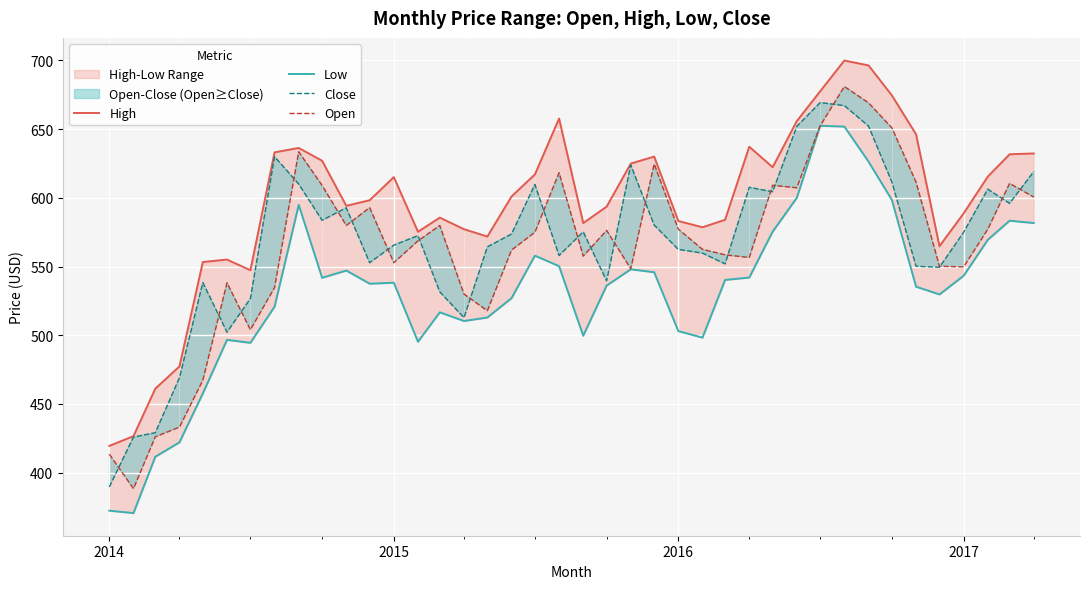

What is the maximum value for Open?

681.0